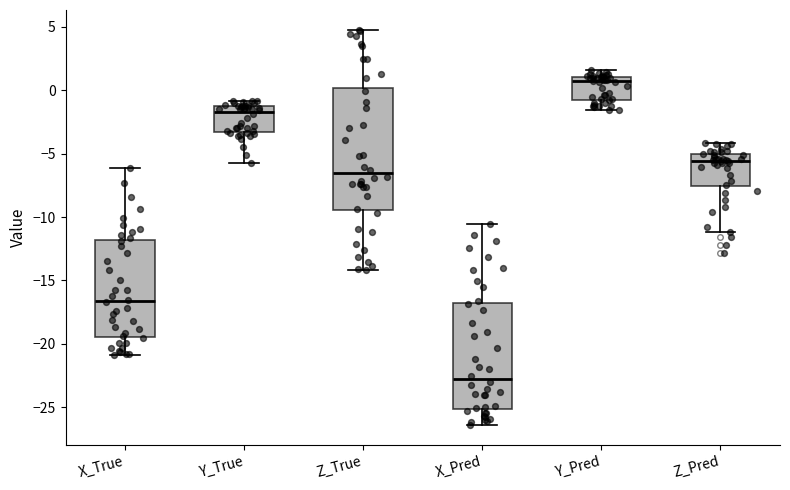

Which box has the lowest median line?

X_Pred